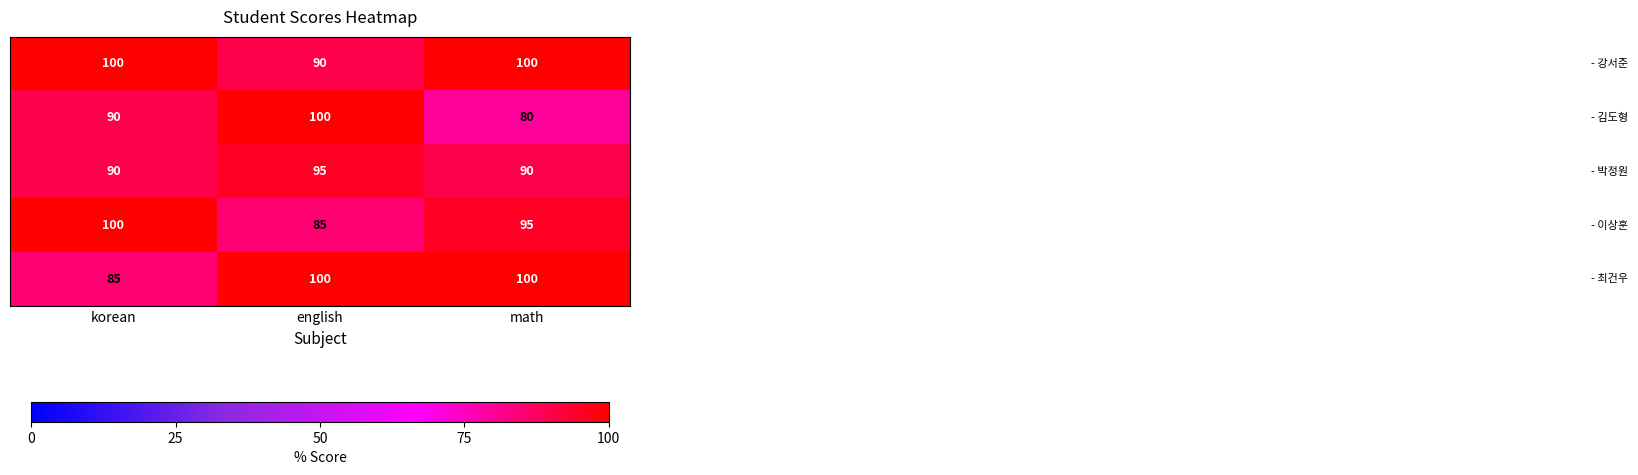

What is the total value across all series at math?

465